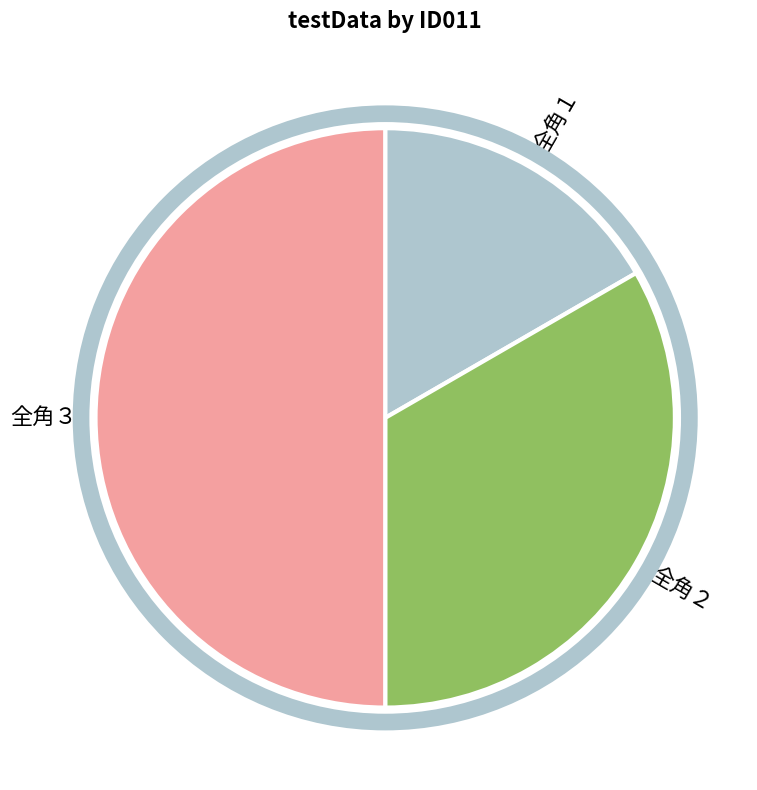

What is the ratio of the value at 全角３ to the value at 全角１?

3.0